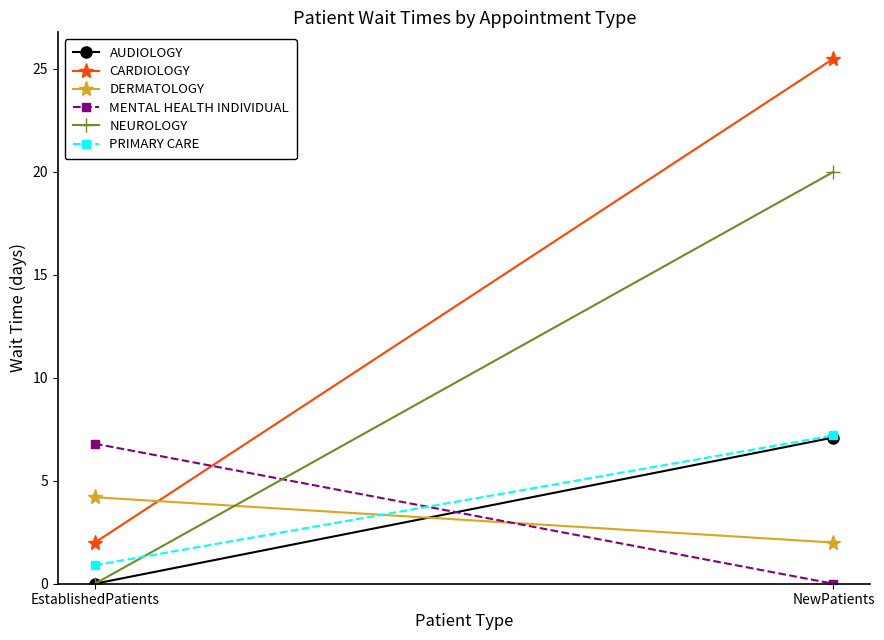

What is the total value across all series at EstablishedPatients?

13.9